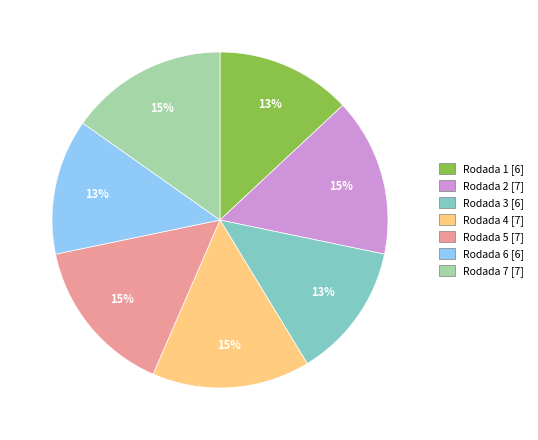

Is there any slice that represents more than half of the pie?

No